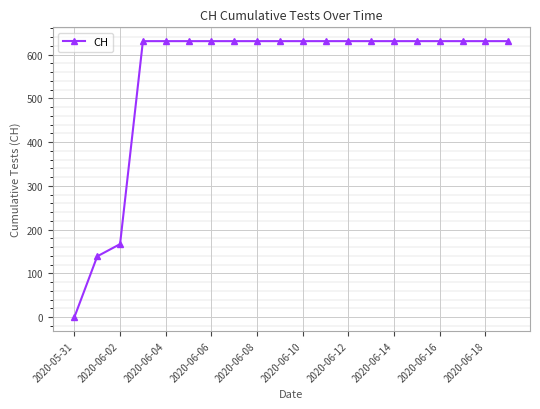

Reading left to right, what are all the values shown in this chart?

0	139	167	631	631	631	631	631	631	631	631	631	631	631	631	631	631	631	631	631